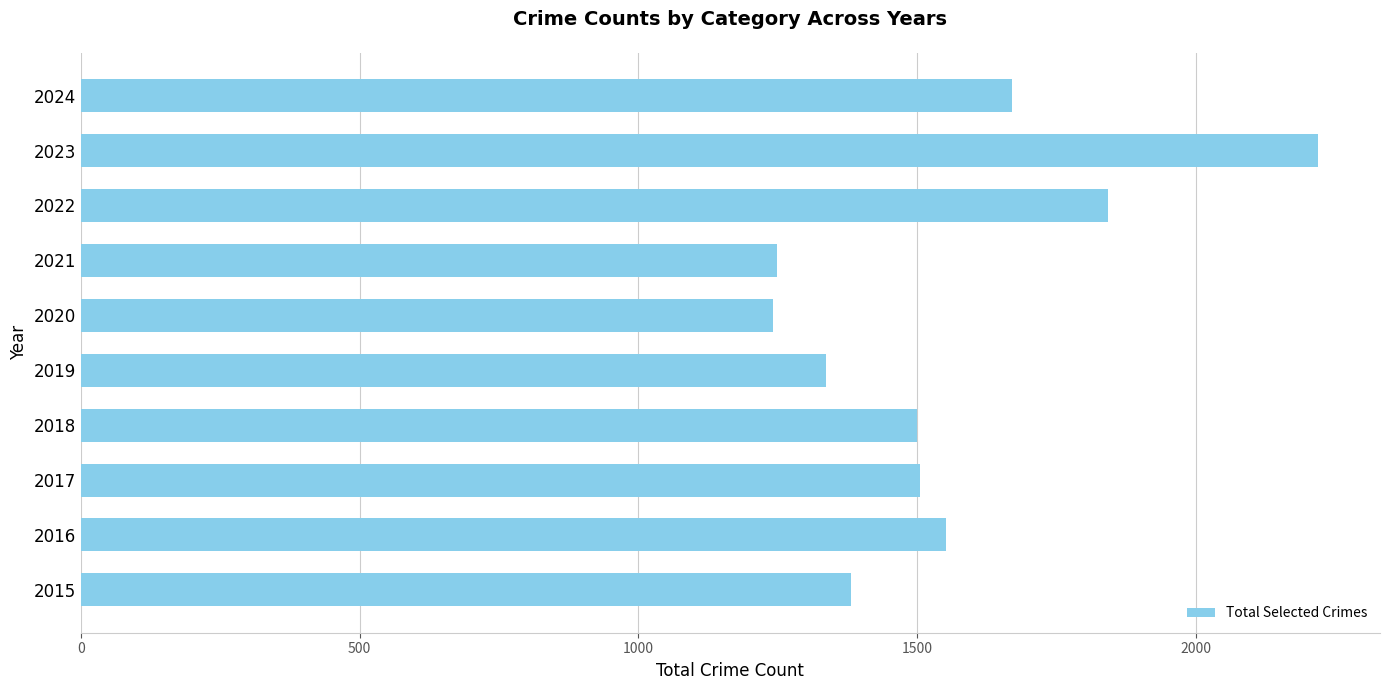

Approximately how many times larger is the value at 2015 compared to 2023?

0.6